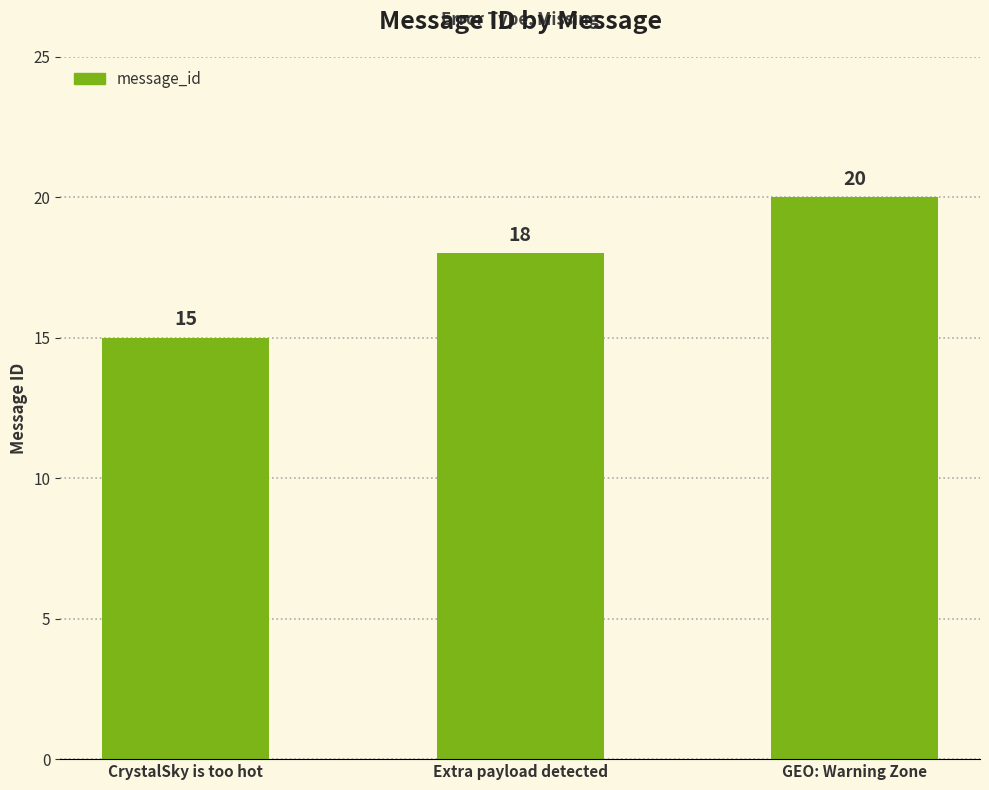

What position from the right is Extra payload detected?

2